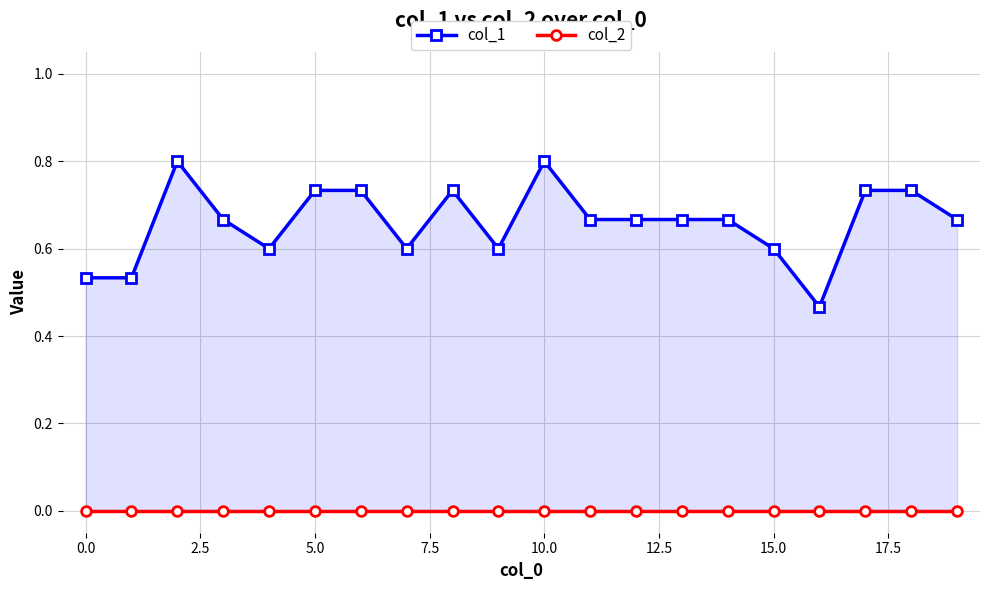

True or false: col_2 and col_1 intersect in this chart.

False